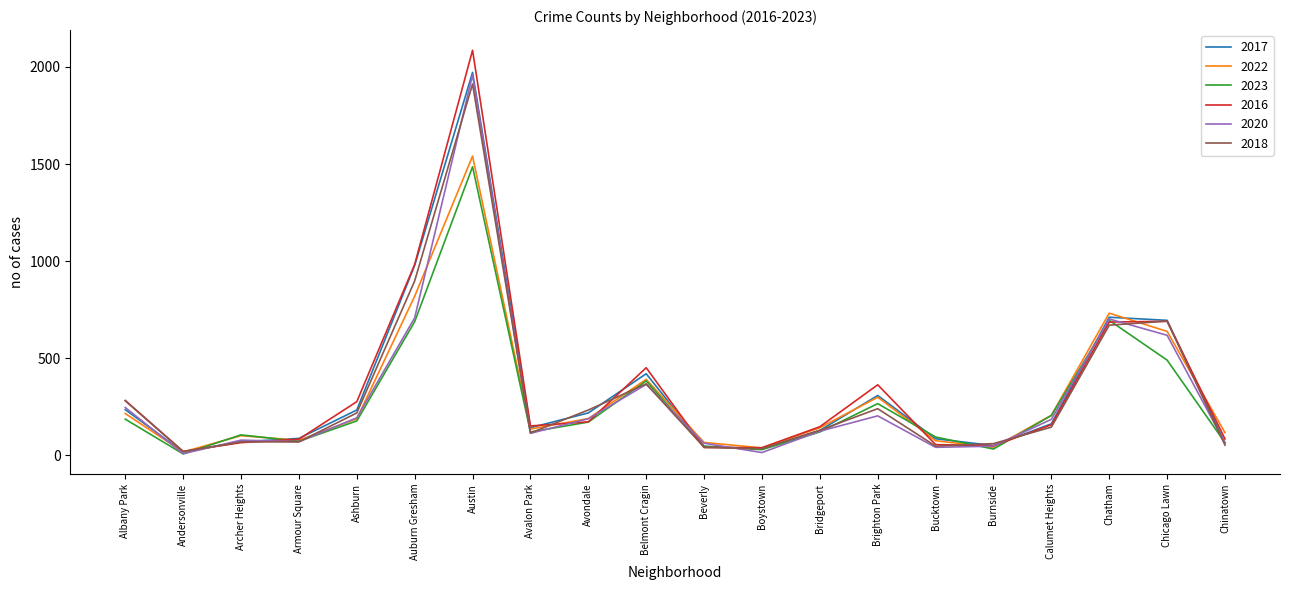

How many interior local valleys does the 2023 series have?

5